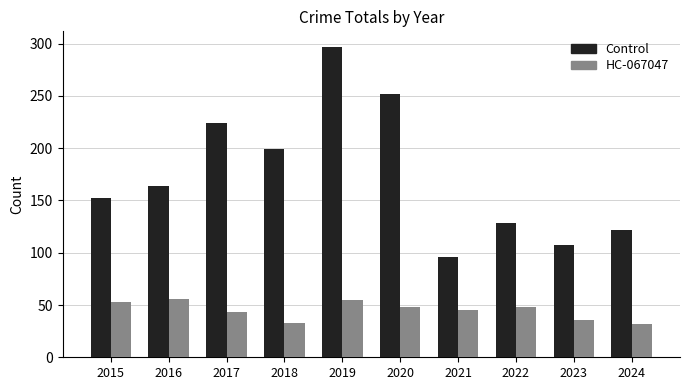

At which category is the sum across all series the highest?

2019